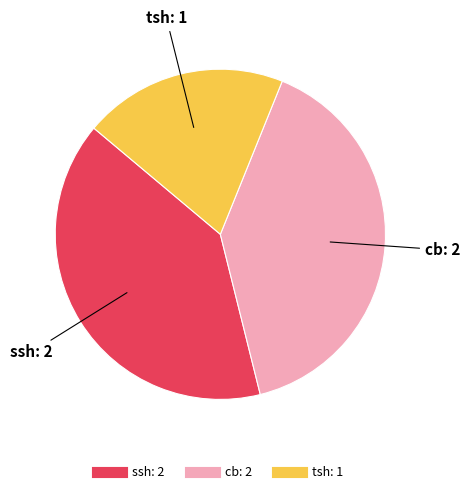

Count the number of slices in the pie.

3